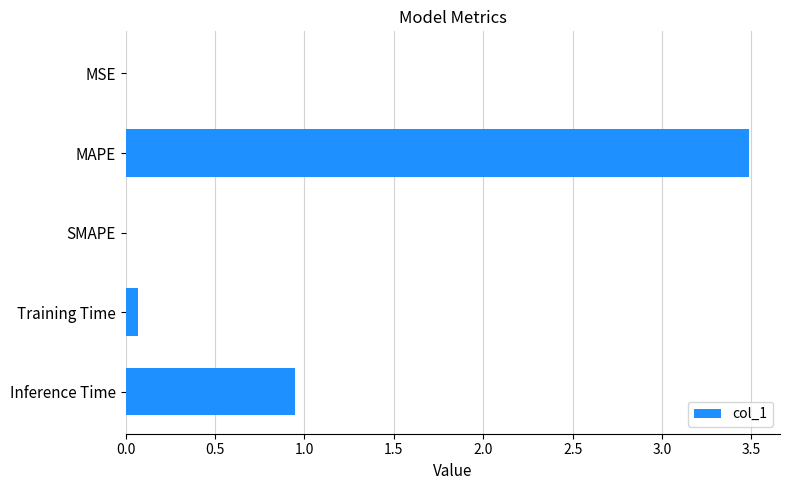

True or false: the data shows 0.0 at SMAPE.

True